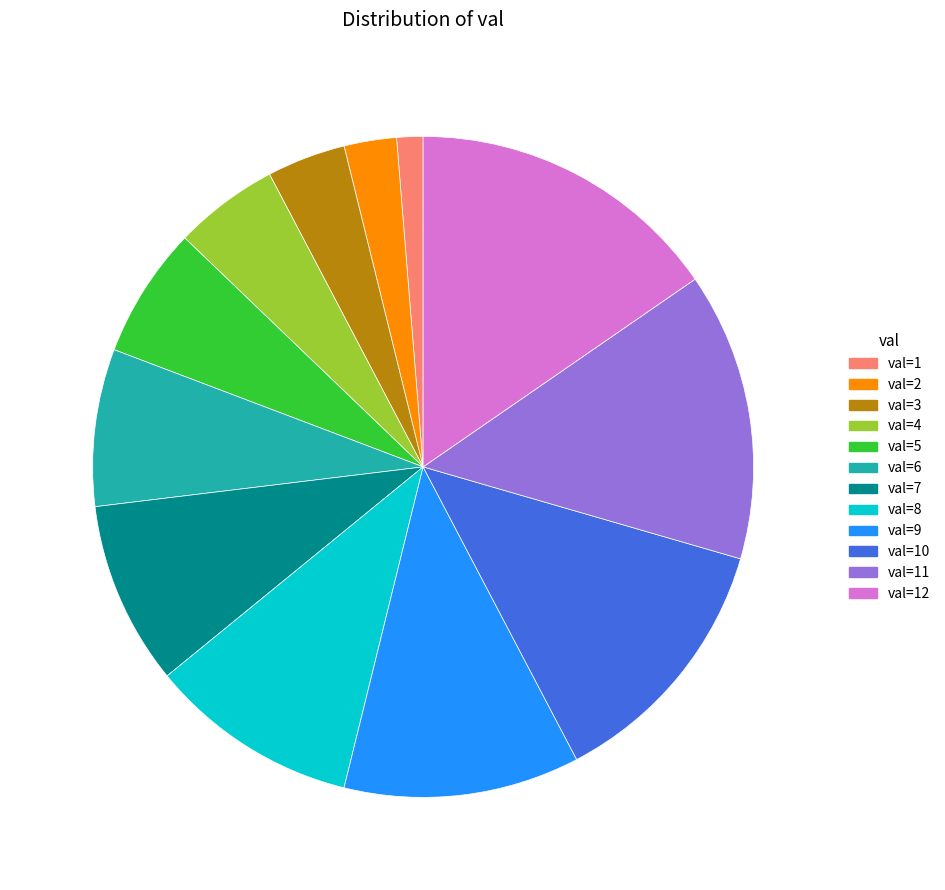

Is there a majority slice in this chart?

No